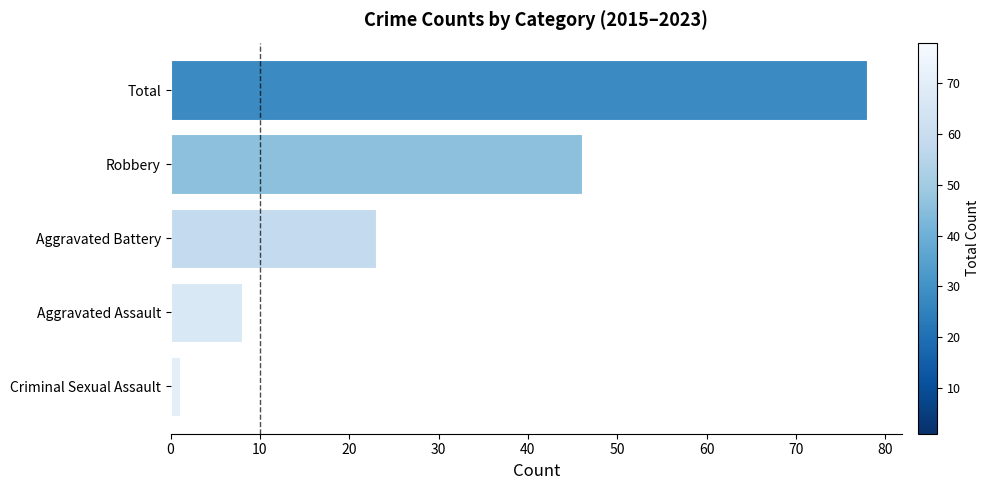

Rank the categories by value from lowest to highest.

Criminal Sexual Assault, Aggravated Assault, Aggravated Battery, Robbery, Total